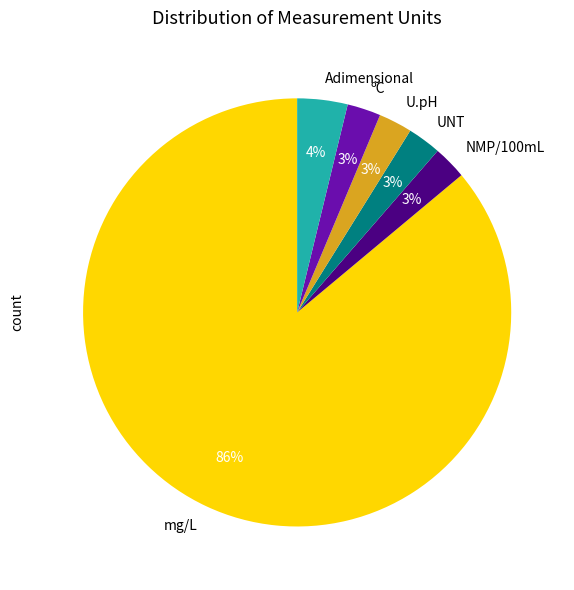

To the nearest percent, what is the difference between the UNT and Adimensional slice percentages?

1%